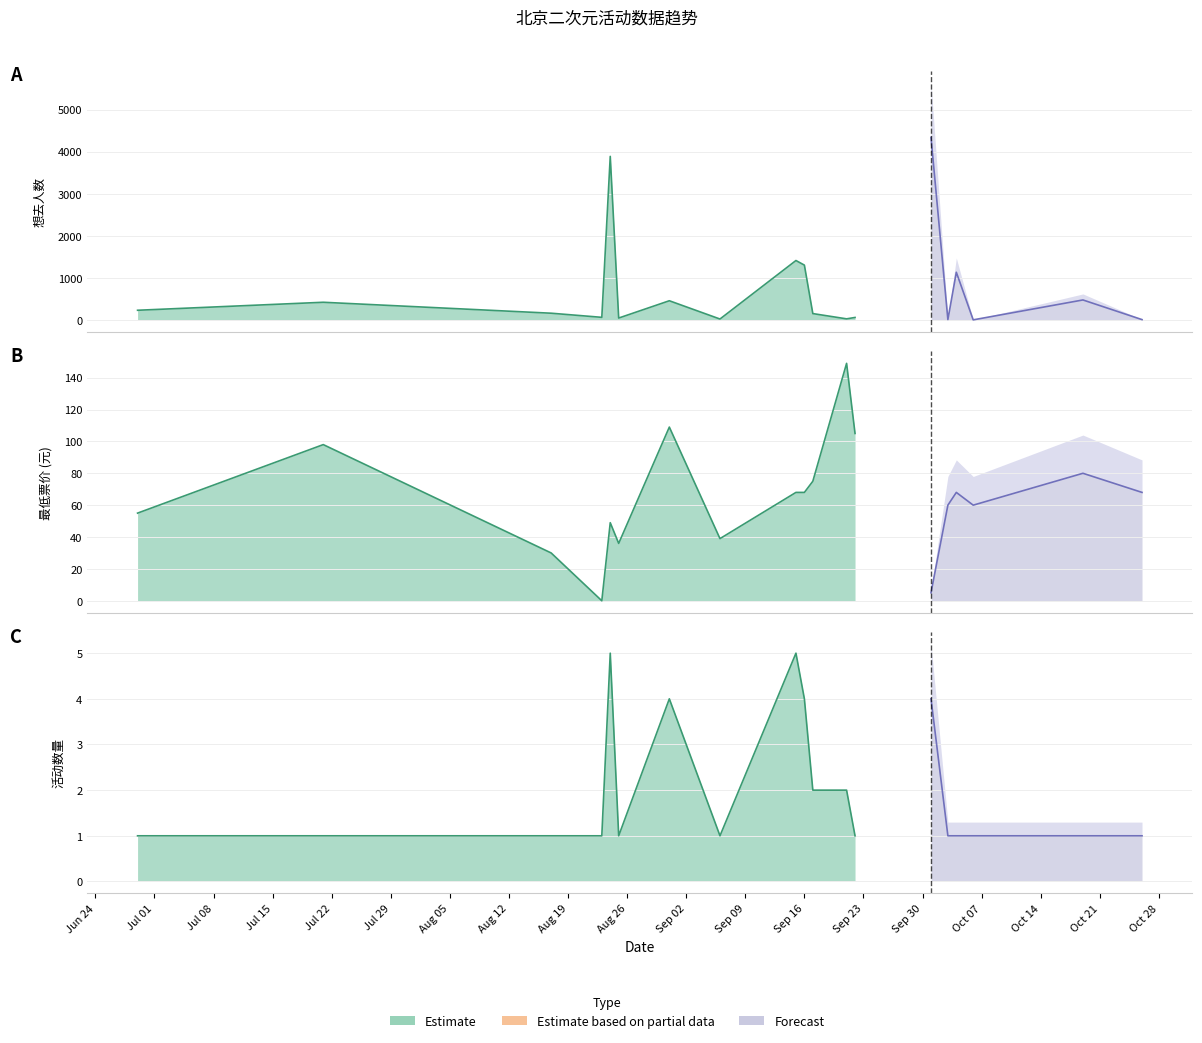

What is the difference between the maximum and minimum values in the 想去人数 series?

4335